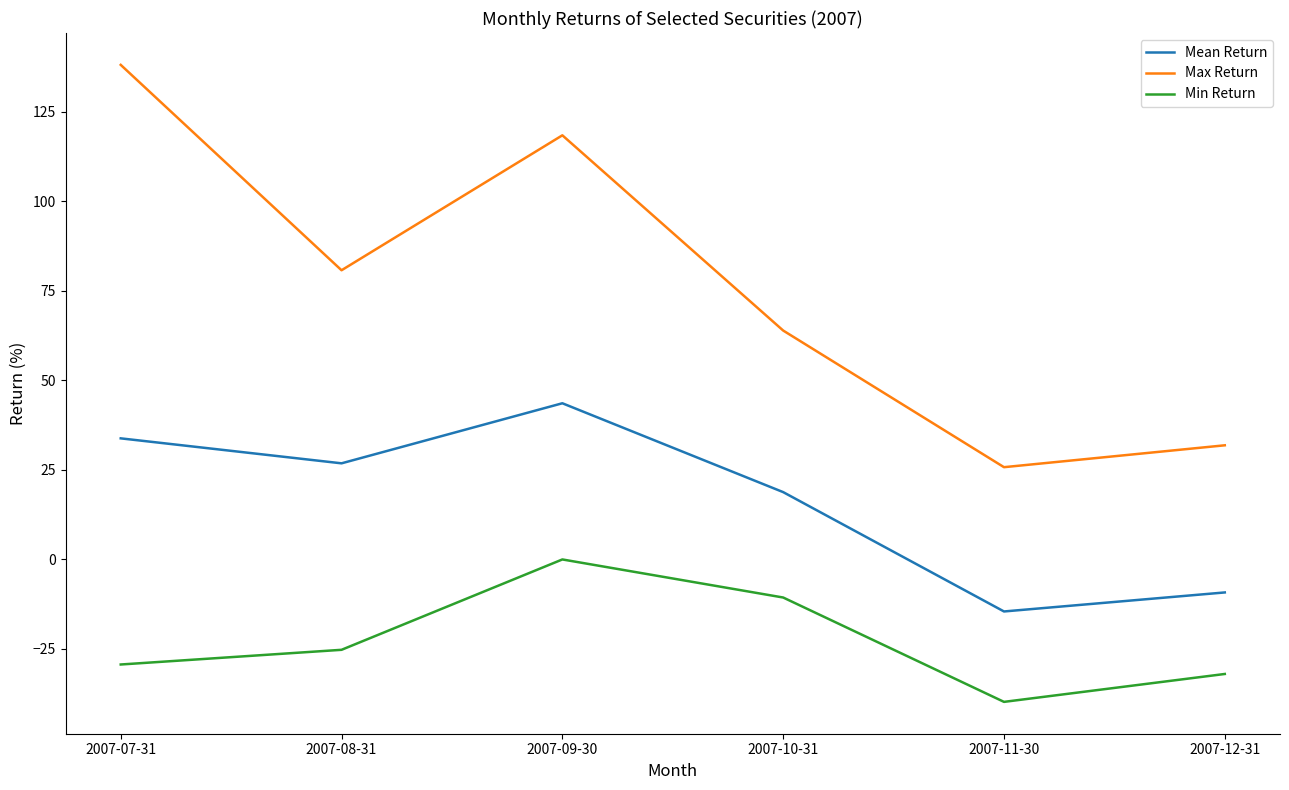

The Min Return series shows -70.8 at 2007-11-30. True or false?

False